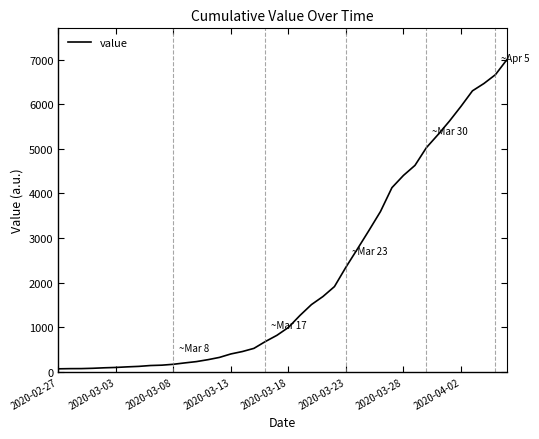

What is the maximum value shown in the chart?

7003